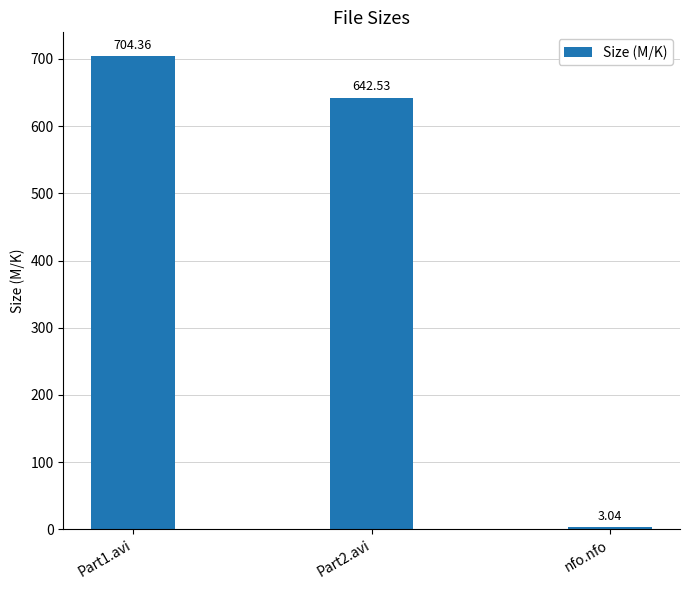

The value at Part2.avi is 642.5. True or false?

True